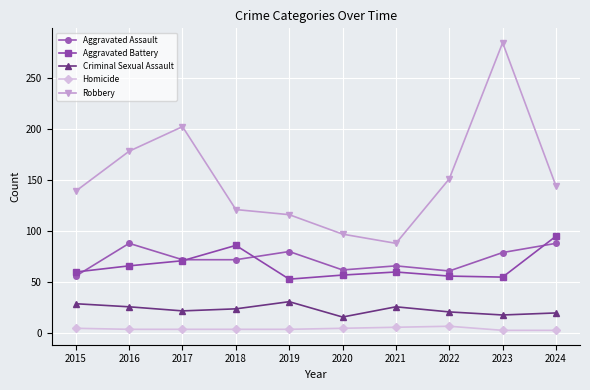

The Homicide series shows 5 at 2020. True or false?

True